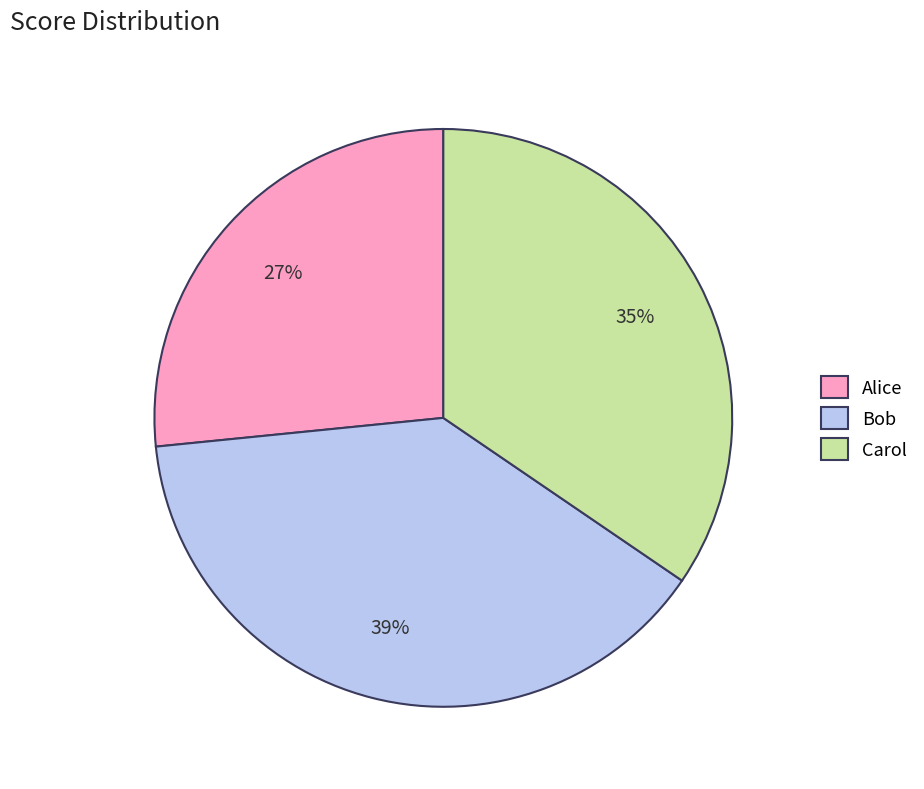

Approximately how many times larger is the value at Alice compared to Bob?

0.7